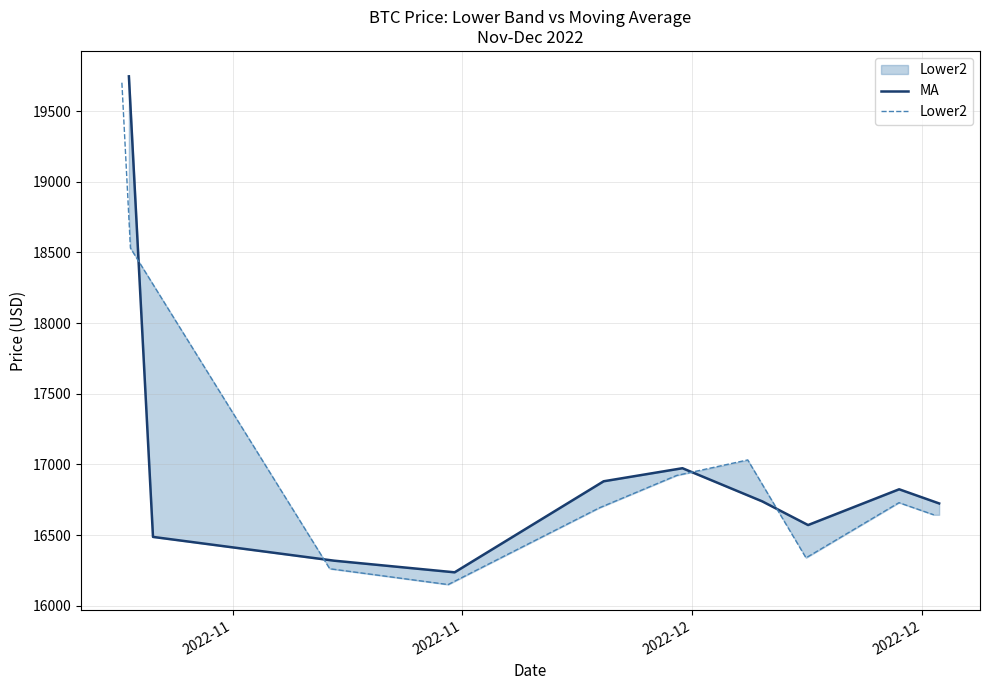

At which label does Lower2 reach its peak?

2022-11